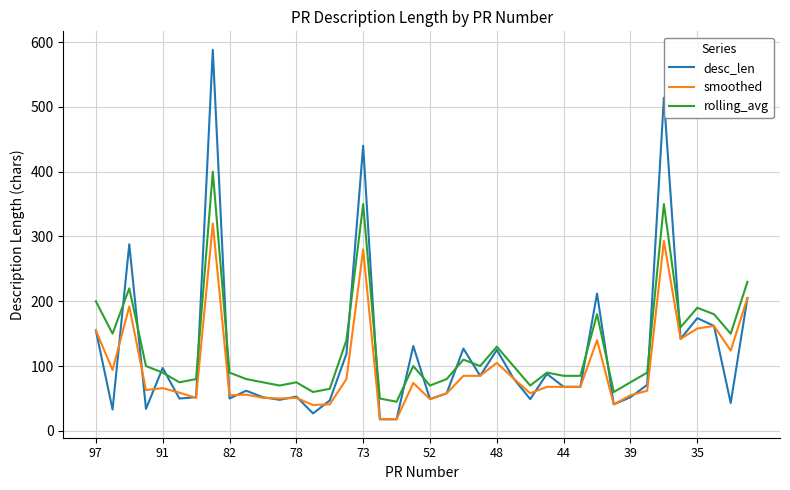

What is the difference between the maximum and second lowest values in the smoothed series?

302